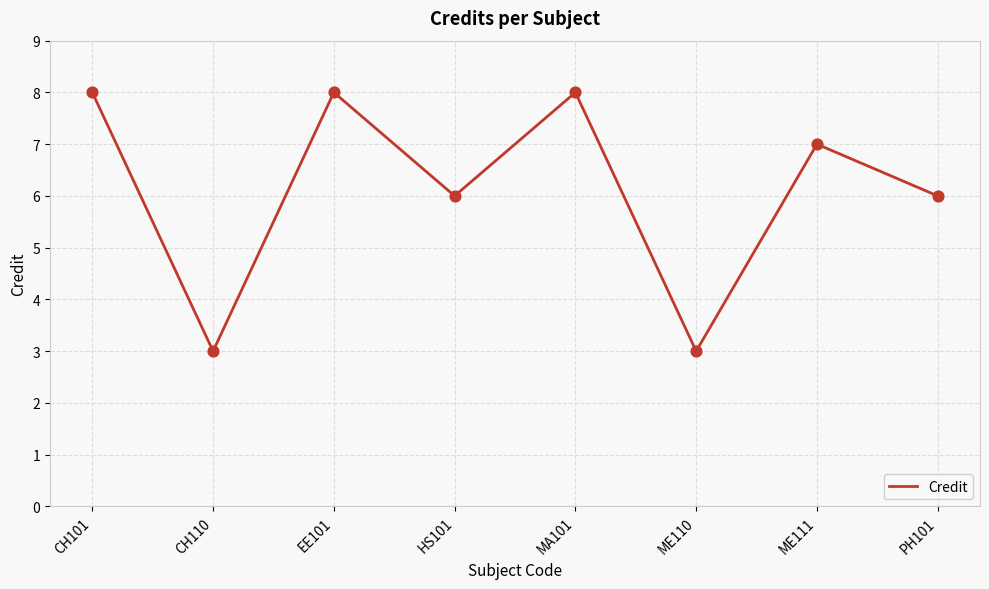

Which has a higher value, CH101 or PH101?

CH101